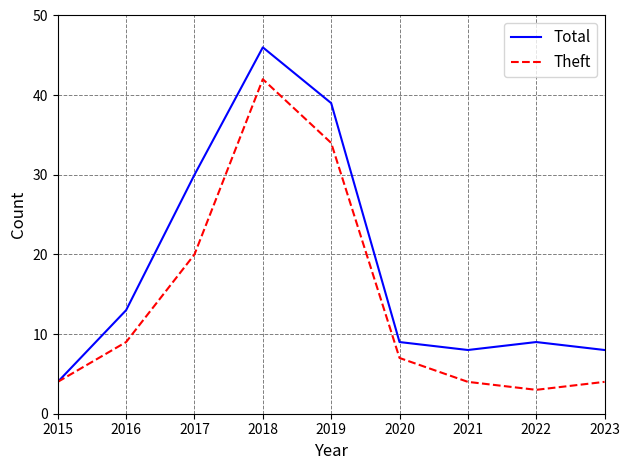

Is the value of Theft at 2021 greater than the value of Total at 2019?

No